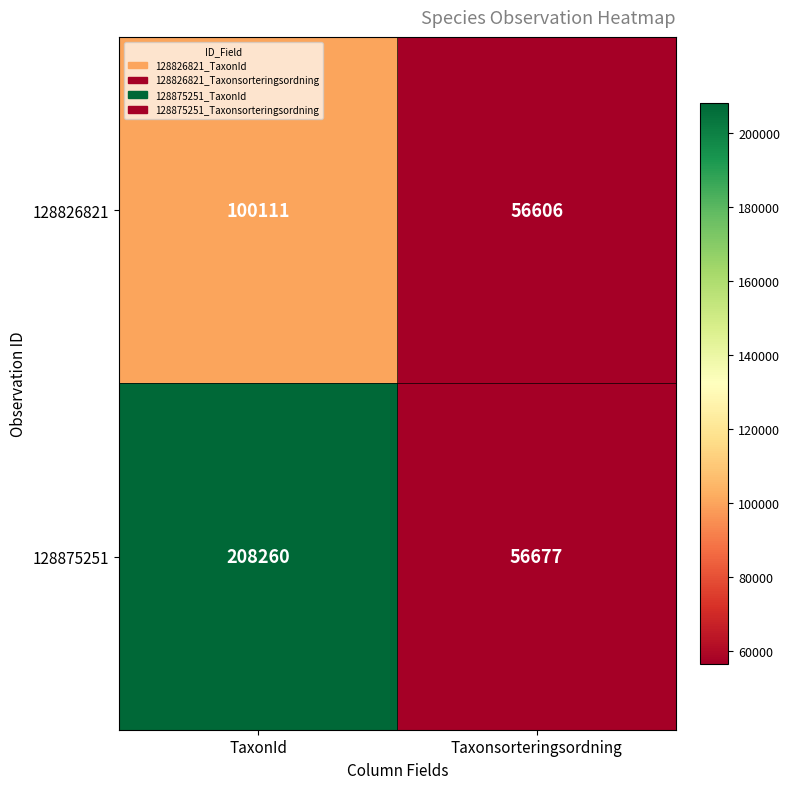

Reading left to right, transcribe all the data shown in this chart.

128826821: TaxonId=100111	Taxonsorteringsordning=56606
128875251: TaxonId=208260	Taxonsorteringsordning=56677